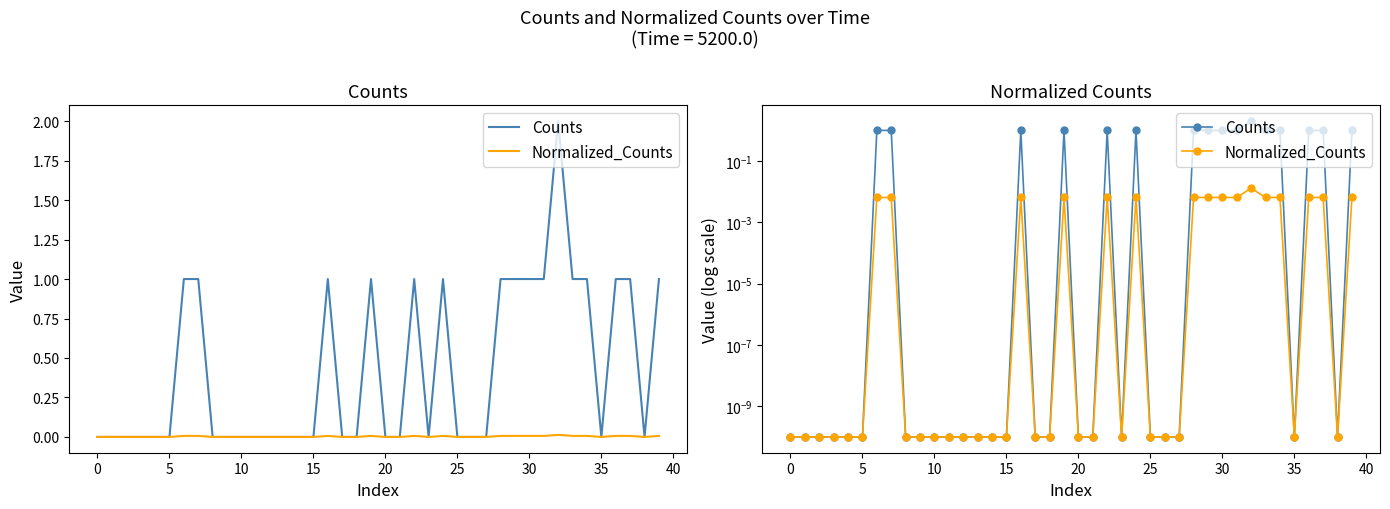

At how many categories does at least one series exceed 1?

1